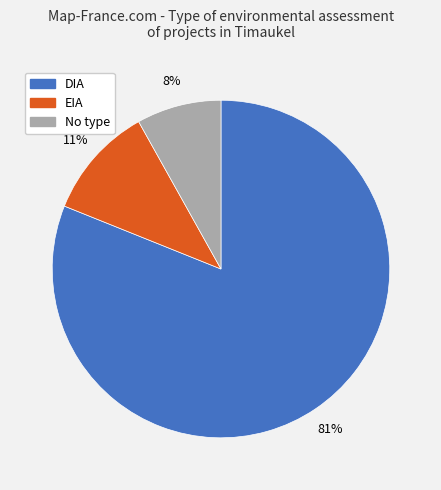

How many slices are in this pie chart?

3